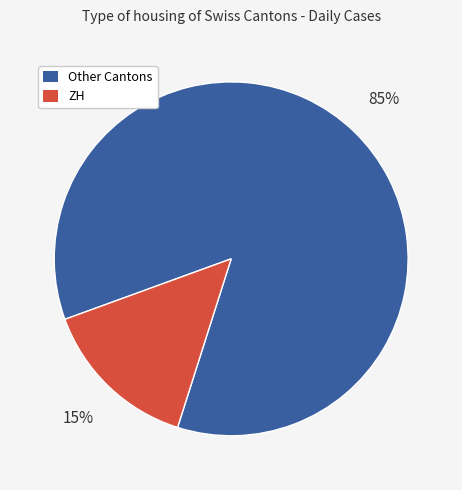

Does any single category account for the majority?

Yes